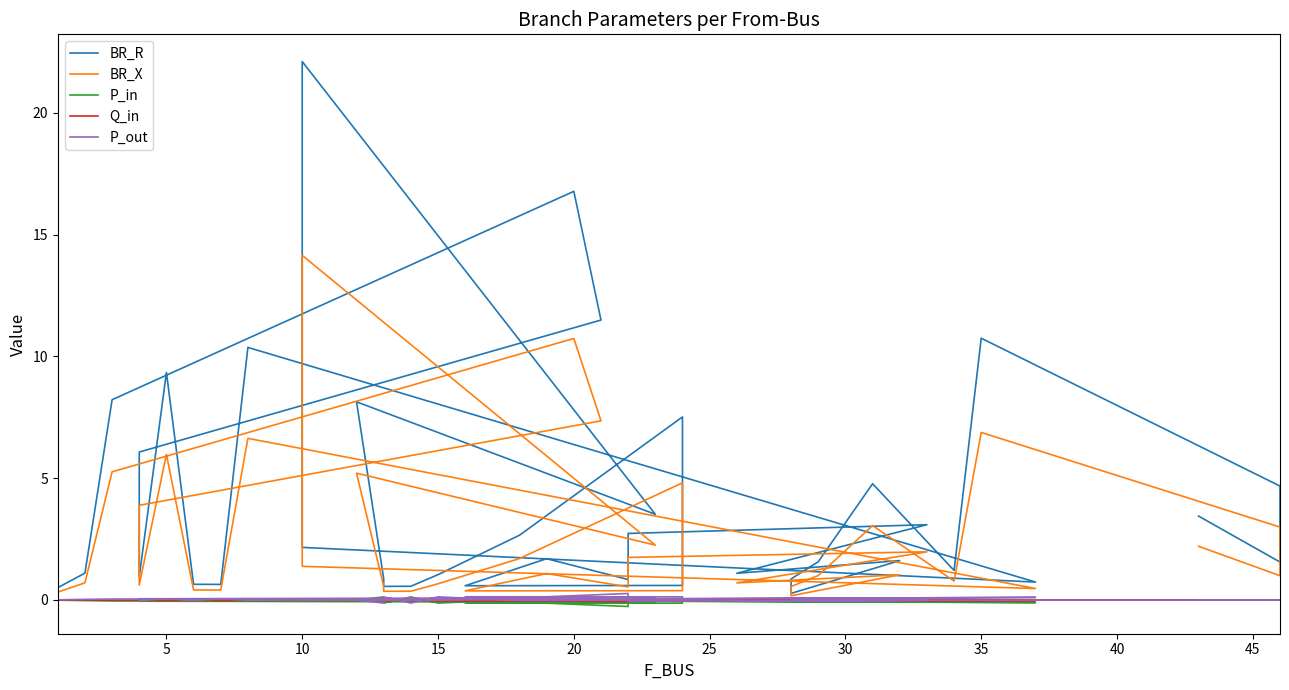

What is the minimum value shown in the chart?

-0.3